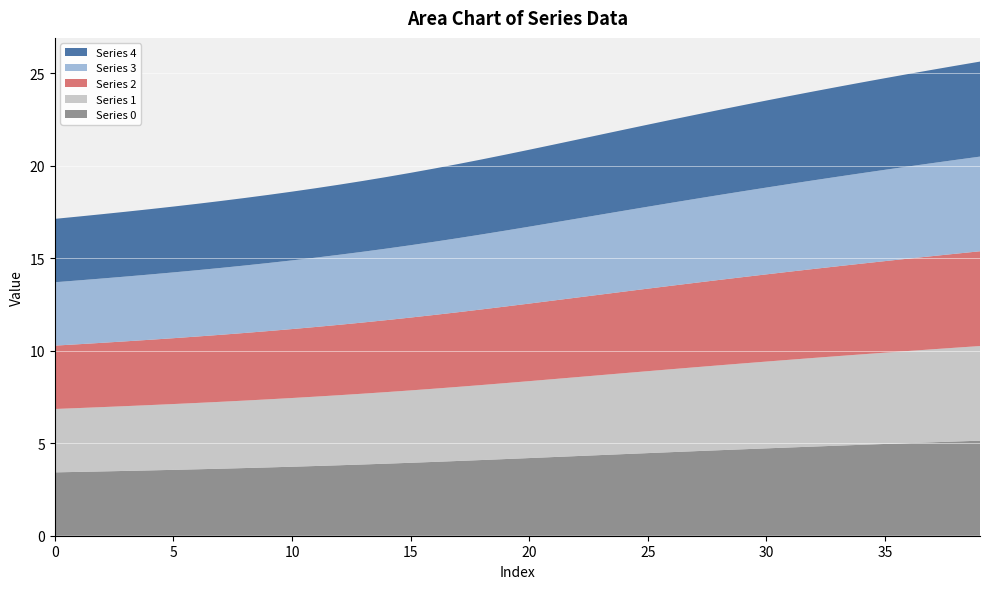

Reading left to right, transcribe all the data shown in this chart.

0: 0=3.4	1=3.4	2=3.5	3=3.5	4=3.5	5=3.6	6=3.6	7=3.6	8=3.7	9=3.7	10=3.7	11=3.8	12=3.8	13=3.9	14=3.9	15=3.9	16=4.0	17=4.0	18=4.1	19=4.1	20=4.2	21=4.3	22=4.3	23=4.4	24=4.4	25=4.5	26=4.5	27=4.6	28=4.6	29=4.7	30=4.7	31=4.8	32=4.8	33=4.9	34=4.9	35=5.0	36=5.0	37=5.0	38=5.1	39=5.1
1: 0=3.4	1=3.4	2=3.5	3=3.5	4=3.5	5=3.6	6=3.6	7=3.6	8=3.6	9=3.7	10=3.7	11=3.7	12=3.8	13=3.8	14=3.9	15=3.9	16=4.0	17=4.0	18=4.1	19=4.1	20=4.2	21=4.2	22=4.3	23=4.3	24=4.4	25=4.4	26=4.5	27=4.5	28=4.6	29=4.6	30=4.7	31=4.7	32=4.8	33=4.8	34=4.9	35=4.9	36=5.0	37=5.0	38=5.1	39=5.1
2: 0=3.4	1=3.4	2=3.5	3=3.5	4=3.5	5=3.6	6=3.6	7=3.6	8=3.7	9=3.7	10=3.7	11=3.8	12=3.8	13=3.8	14=3.9	15=3.9	16=4.0	17=4.0	18=4.1	19=4.1	20=4.2	21=4.2	22=4.3	23=4.4	24=4.4	25=4.5	26=4.5	27=4.6	28=4.6	29=4.7	30=4.7	31=4.8	32=4.8	33=4.9	34=4.9	35=4.9	36=5.0	37=5.0	38=5.1	39=5.1
3: 0=3.4	1=3.4	2=3.5	3=3.5	4=3.5	5=3.6	6=3.6	7=3.6	8=3.6	9=3.7	10=3.7	11=3.7	12=3.8	13=3.8	14=3.9	15=3.9	16=4.0	17=4.0	18=4.1	19=4.1	20=4.2	21=4.2	22=4.3	23=4.3	24=4.4	25=4.4	26=4.5	27=4.5	28=4.6	29=4.6	30=4.7	31=4.7	32=4.8	33=4.8	34=4.9	35=4.9	36=5.0	37=5.0	38=5.1	39=5.1
4: 0=3.4	1=3.5	2=3.5	3=3.5	4=3.5	5=3.6	6=3.6	7=3.6	8=3.6	9=3.7	10=3.7	11=3.8	12=3.8	13=3.8	14=3.9	15=3.9	16=4.0	17=4.0	18=4.1	19=4.1	20=4.2	21=4.2	22=4.3	23=4.3	24=4.4	25=4.4	26=4.5	27=4.5	28=4.6	29=4.7	30=4.7	31=4.8	32=4.8	33=4.9	34=4.9	35=5.0	36=5.0	37=5.0	38=5.1	39=5.1